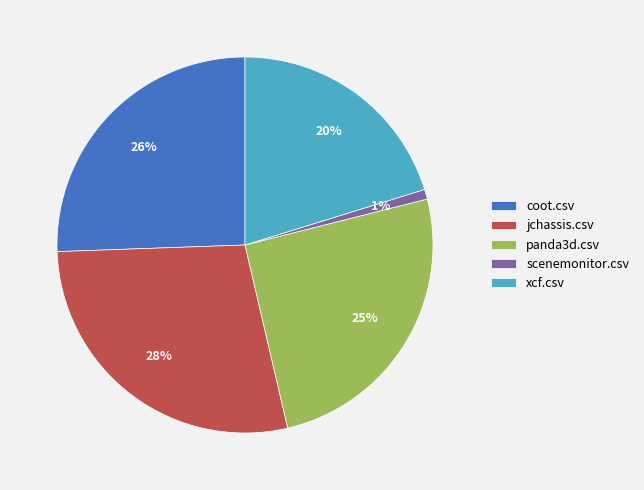

Is the sum of coot.csv and xcf.csv greater than half?

No